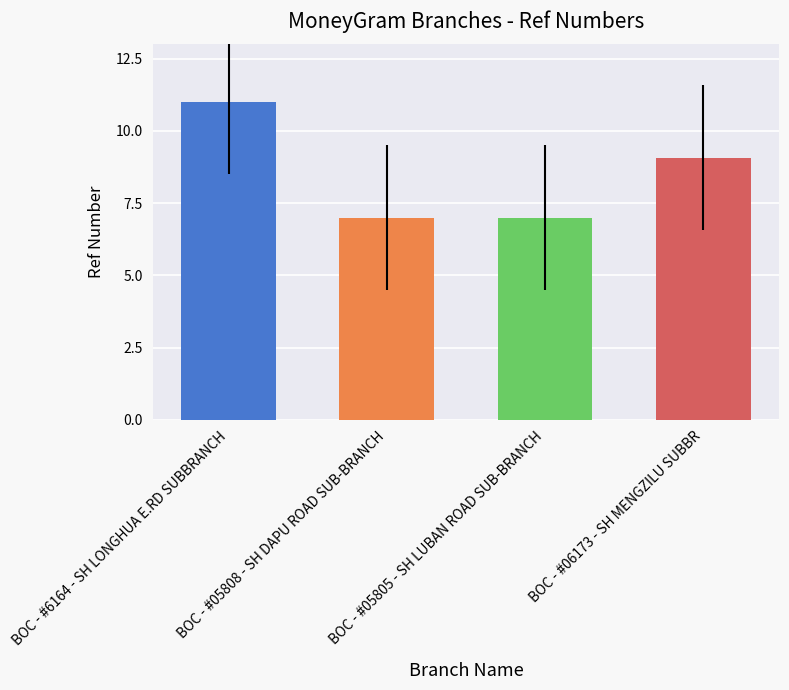

How many bars are there in total?

4